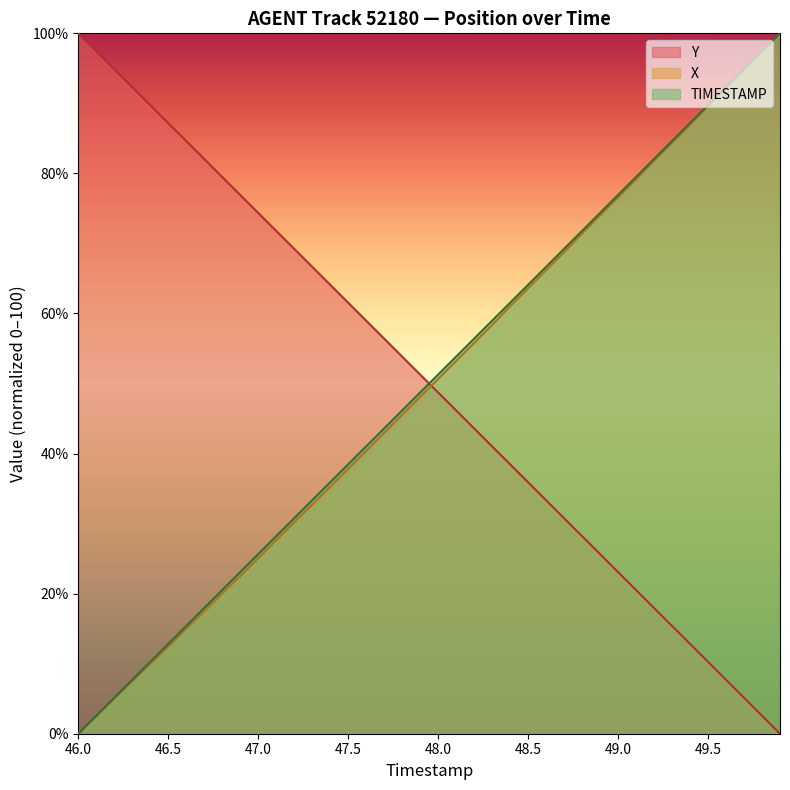

Is the value of TIMESTAMP at 47.6 greater than the value of X at 47.2?

Yes